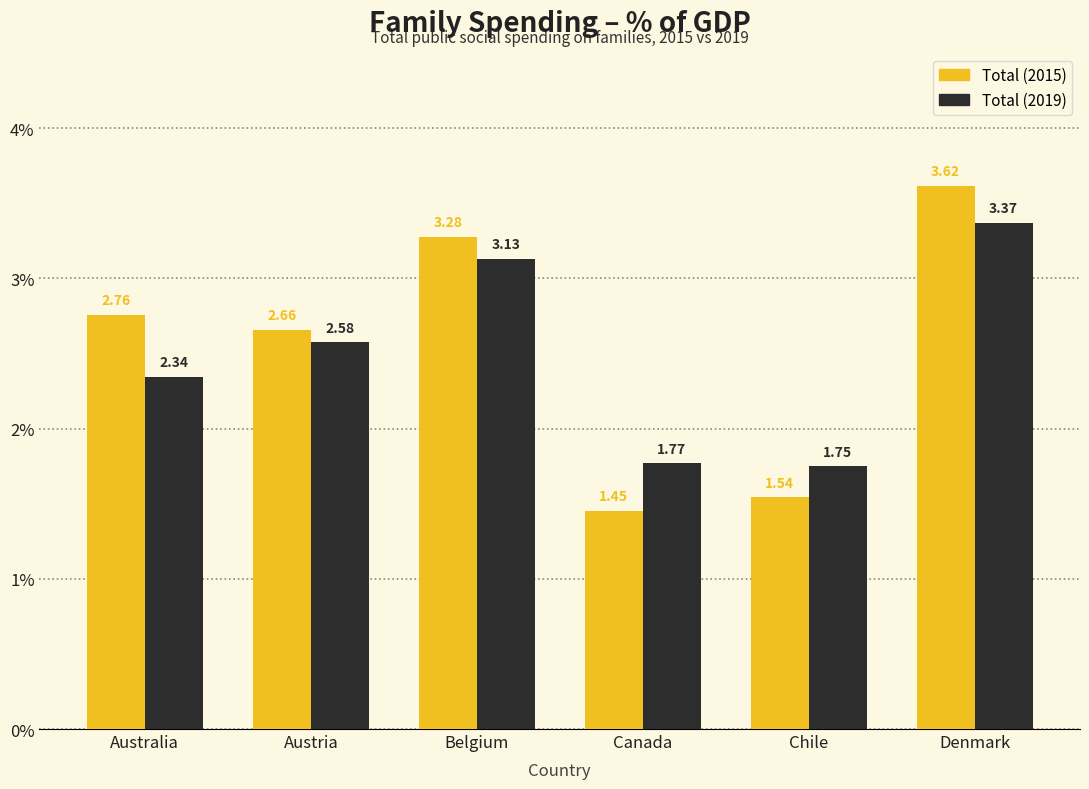

What is the label of the 3rd bar from the right?

Canada